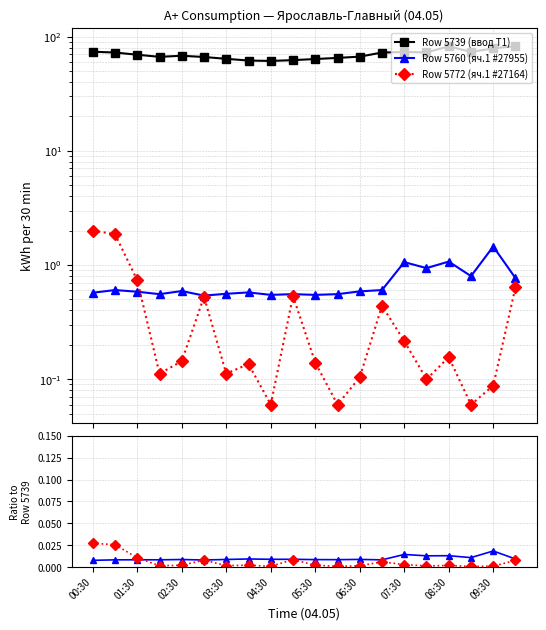

List the series in order of their peak value, highest first.

Row 5739 (ввод Т1), Row 5772 (яч.1 #27164), Row 5760 (яч.1 #27955)